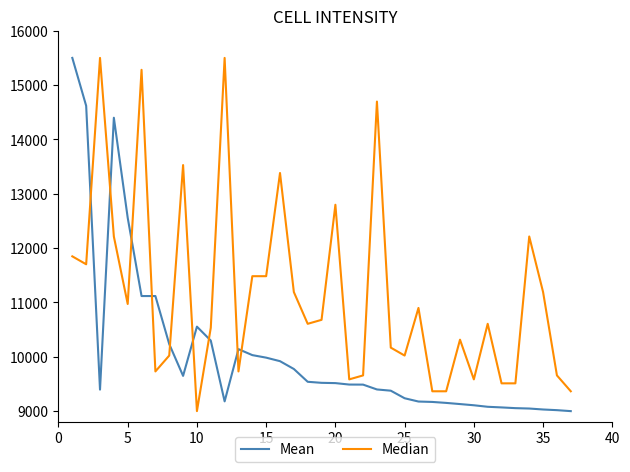

In Mean, how many points are higher than both neighbors (excluding endpoints)?

3